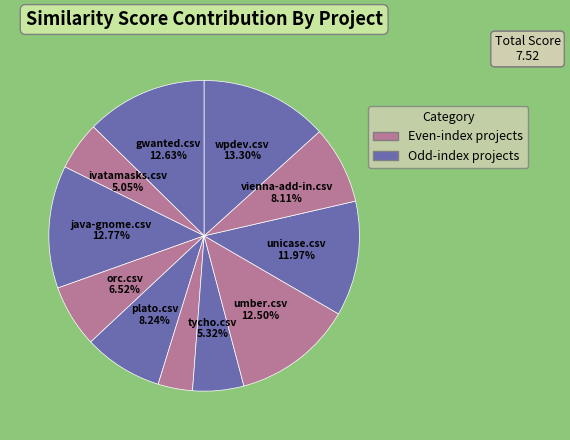

To the nearest percent, what is the difference between the largest and smallest slice percentages?

10%